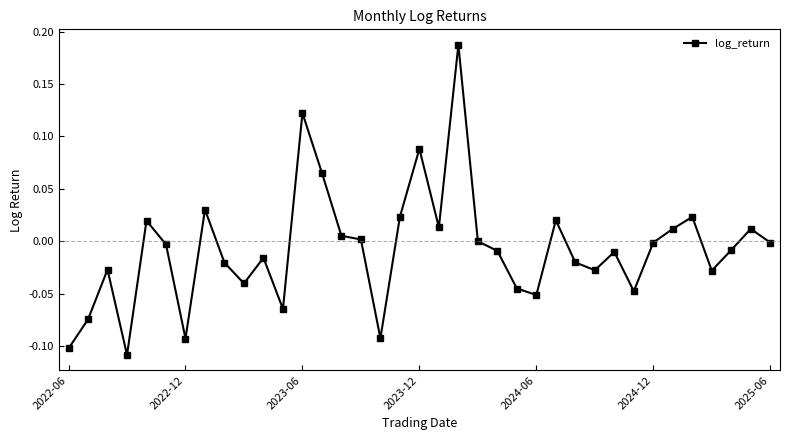

What is the difference between the maximum and minimum values?

0.3